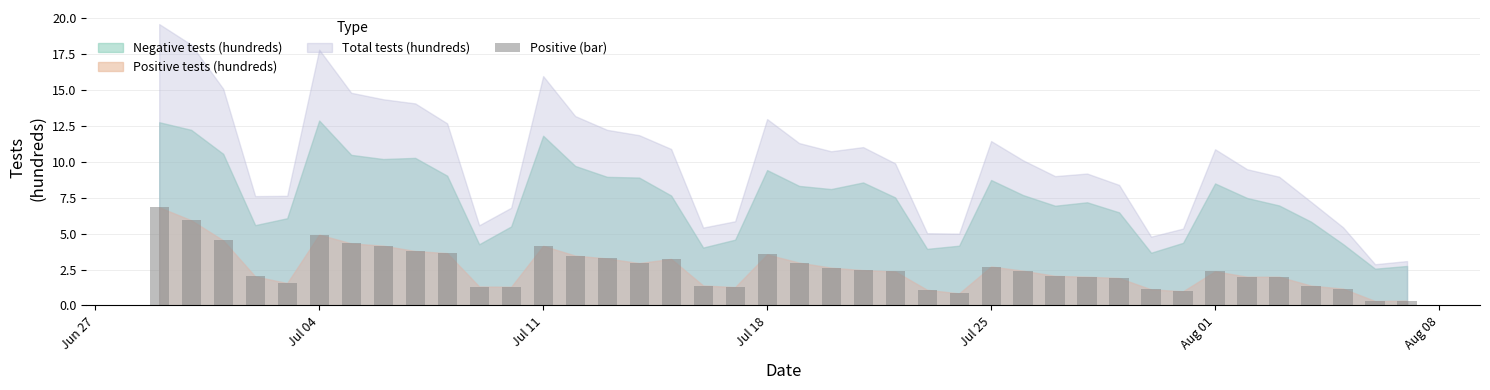

What is the smallest value displayed?

0.3